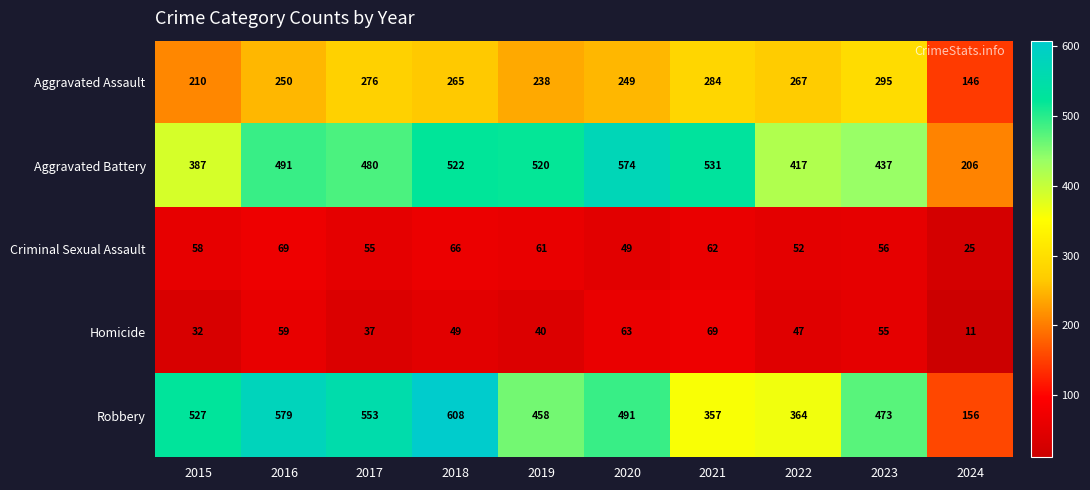

How many series are shown in this chart?

5